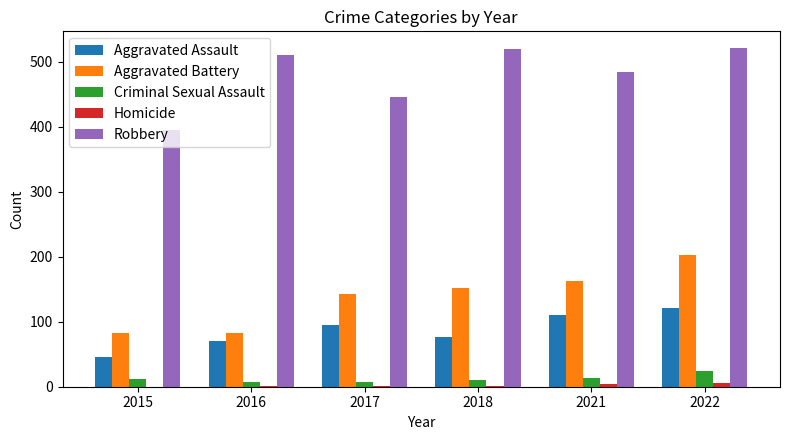

What is the greatest value displayed?

521